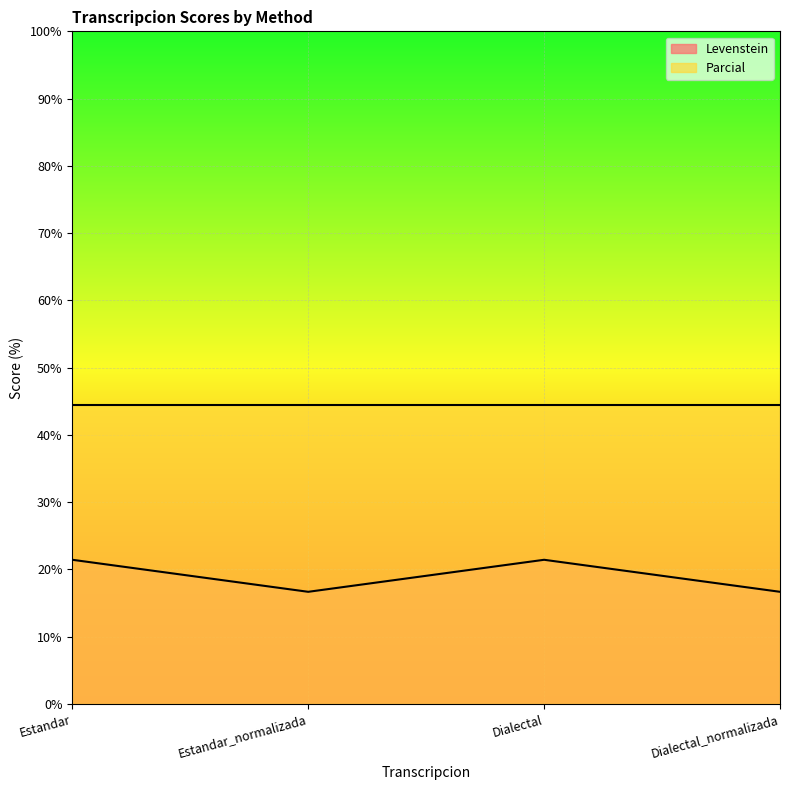

The chart shows a value of 25.8 at Dialectal_normalizada. True or false?

False